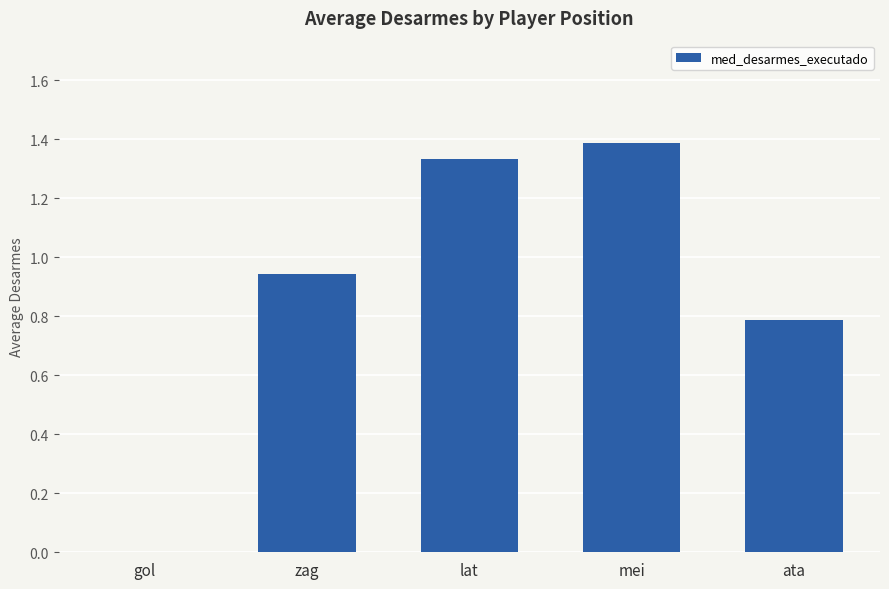

How many categories are shown in the chart?

5